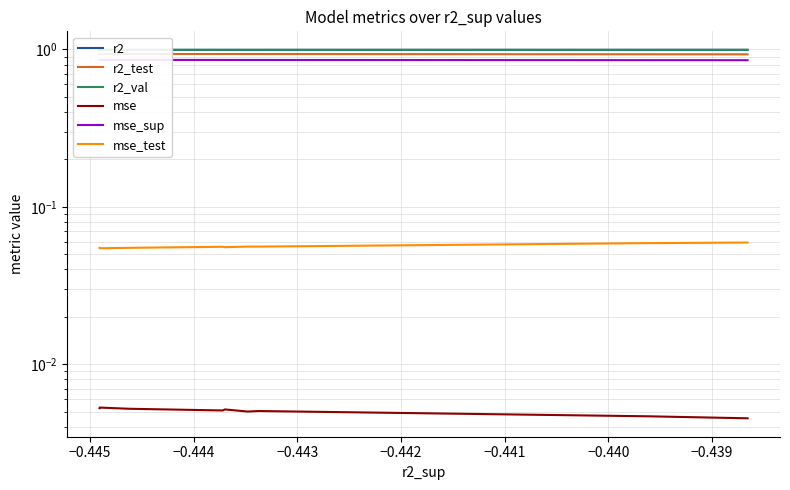

True or false: r2_test and mse_test intersect in this chart.

False